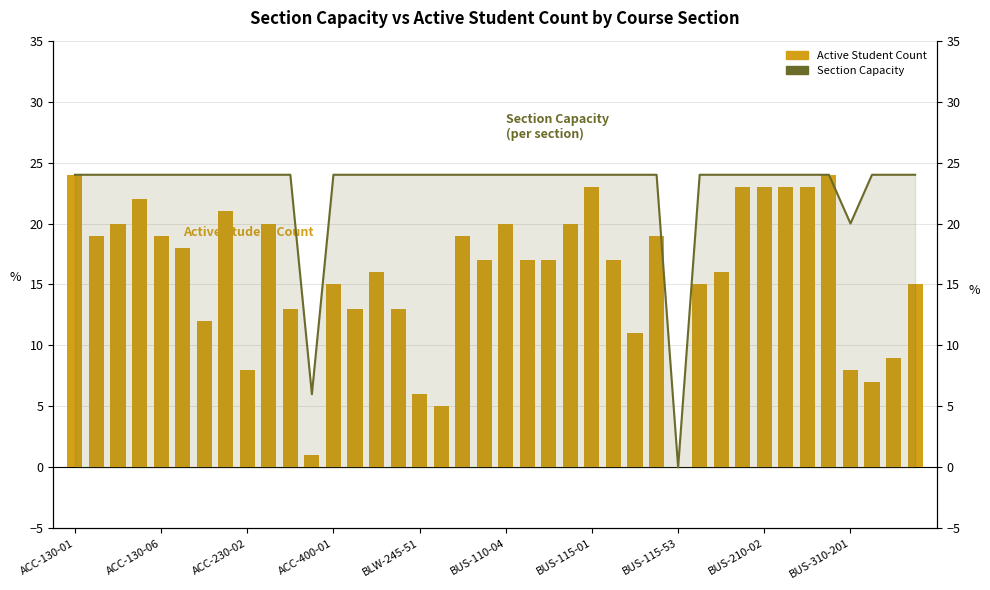

Between 14 and 17, which is larger?

14